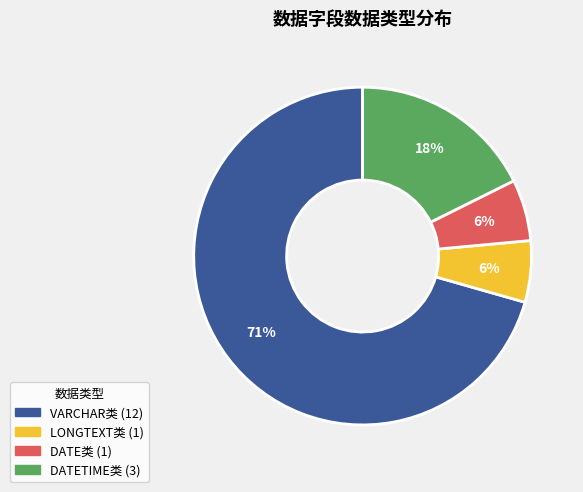

Does any single category account for the majority?

Yes